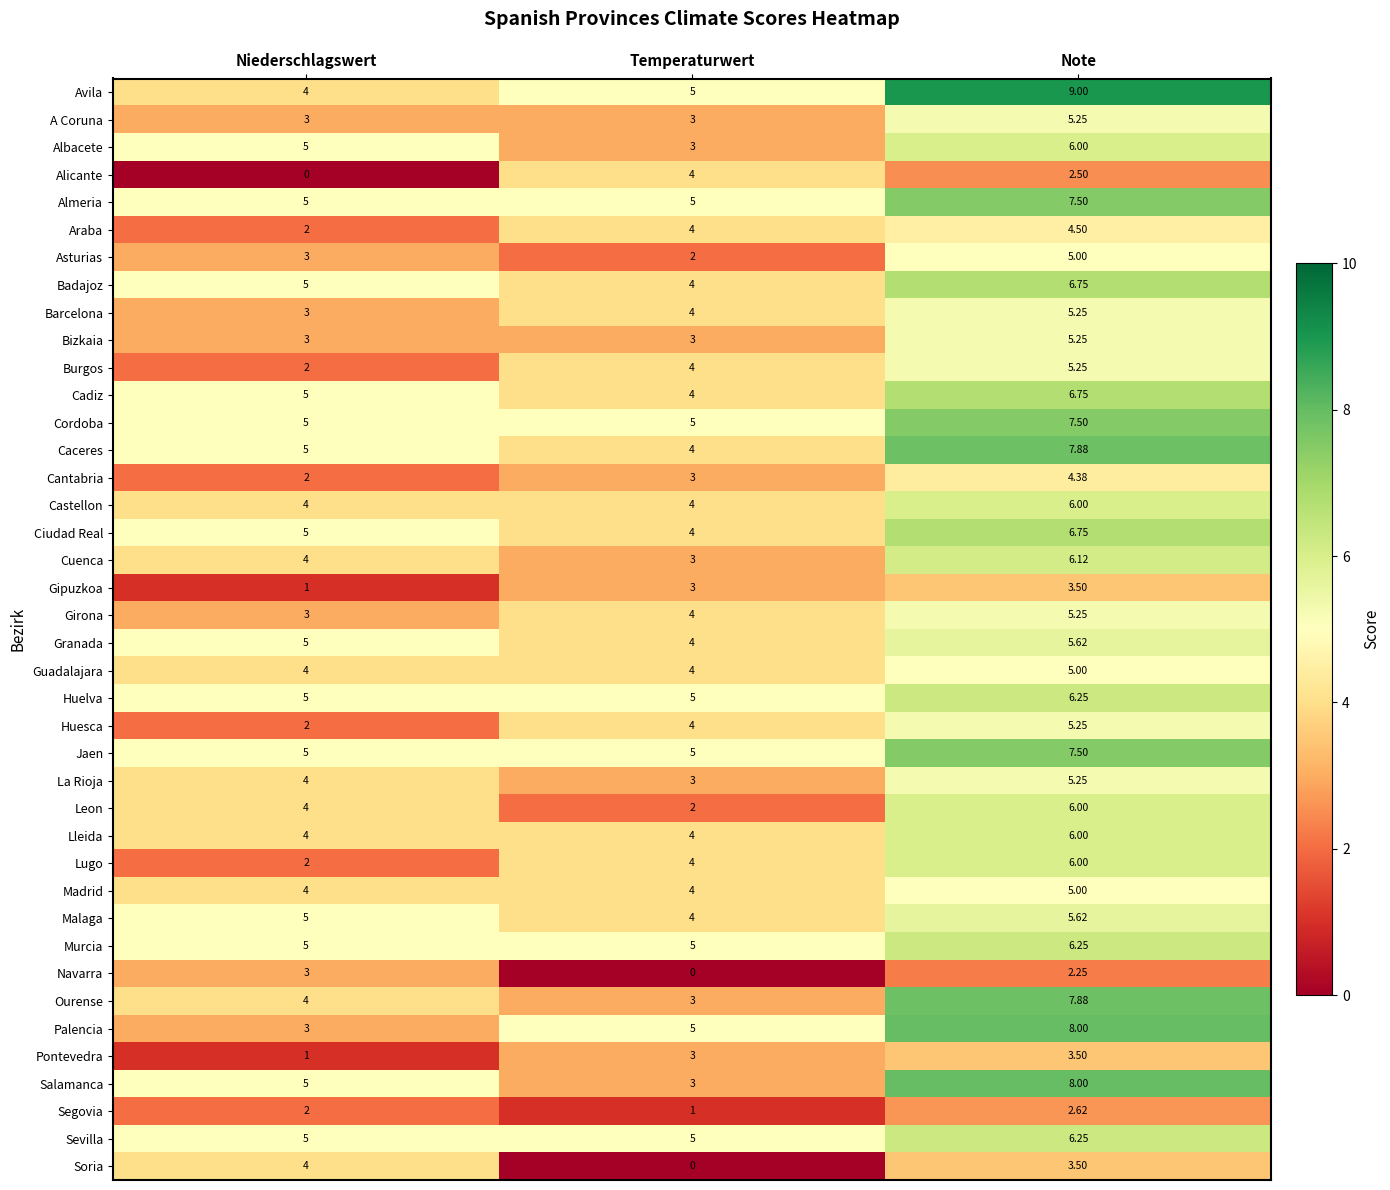

At which category is the sum across all series the highest?

Note